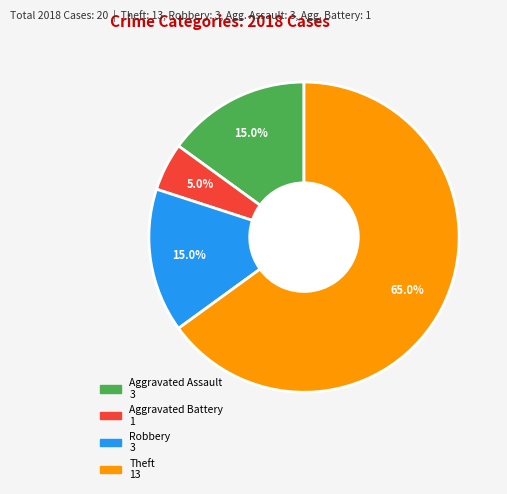

Is it true that Theft is 76% of the pie?

False